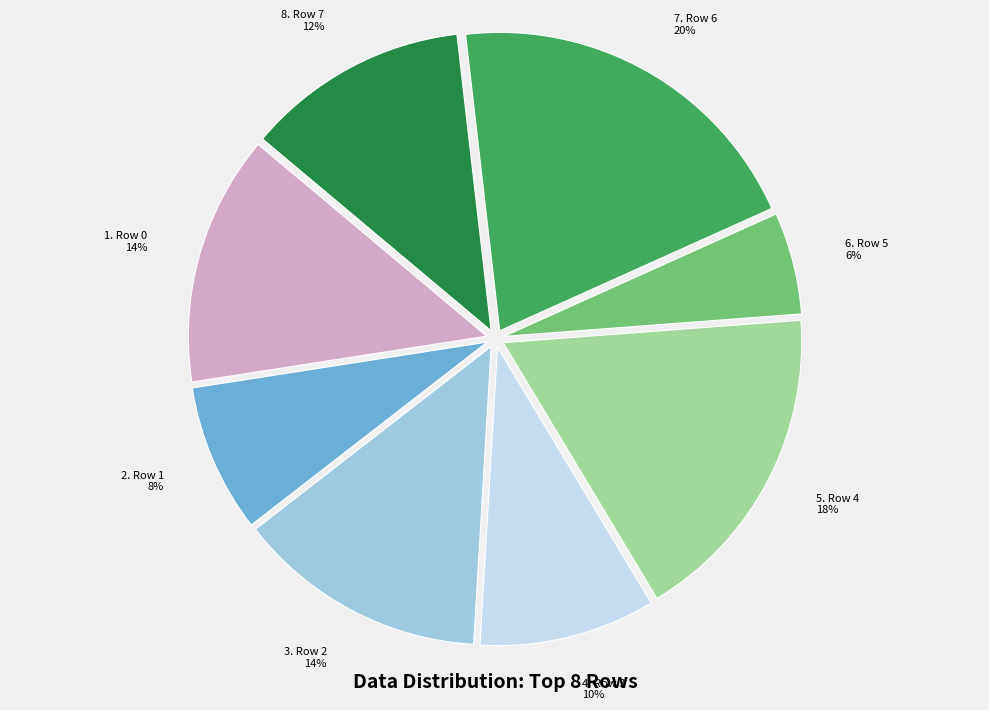

Is there any slice that represents more than half of the pie?

No